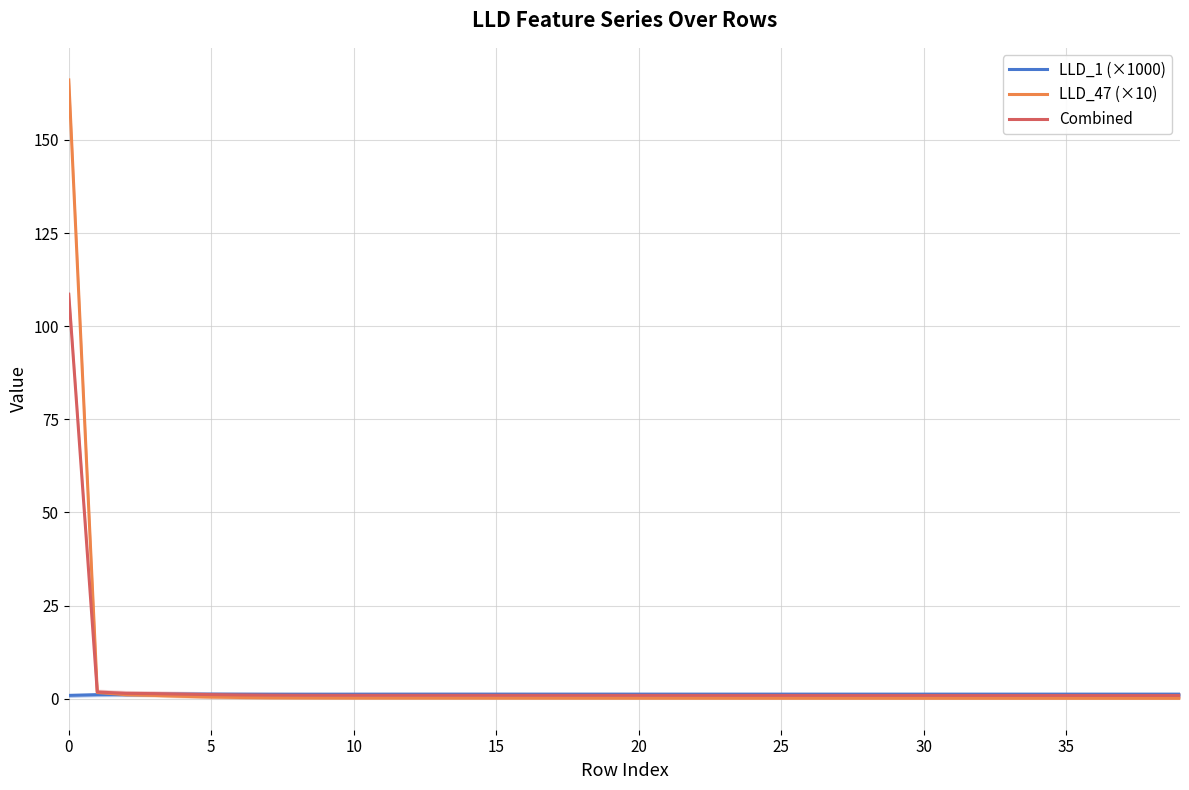

Reading left to right, what are all the values shown in this chart?

LLD_1 (×1000): 0.9	1.1	1.1	1.2	1.2	1.2	1.2	1.2	1.2	1.2	1.2	1.2	1.2	1.2	1.2	1.2	1.2	1.2	1.2	1.2	1.2	1.2	1.2	1.2	1.2	1.2	1.2	1.2	1.2	1.2	1.2	1.2	1.2	1.2	1.2	1.2	1.2	1.2	1.2	1.2
LLD_47 (×10): 166.1	1.7	1.1	0.9	0.6	0.5	0.3	0.3	0.2	0.2	0.2	0.2	0.2	0.2	0.2	0.2	0.2	0.2	0.2	0.2	0.2	0.2	0.1	0.1	0.1	0.1	0.1	0.1	0.1	0.1	0.1	0.1	0.1	0.1	0.1	0.1	0.1	0.1	0.1	0.1
Combined: 108.6	1.8	1.4	1.4	1.2	1.1	1.0	1.0	0.9	0.9	0.9	0.9	0.9	0.9	0.9	0.9	0.9	0.9	0.9	0.9	0.9	0.9	0.9	0.9	0.9	0.9	0.9	0.9	0.9	0.9	0.9	0.9	0.9	0.9	0.9	0.9	0.9	0.9	0.9	0.9